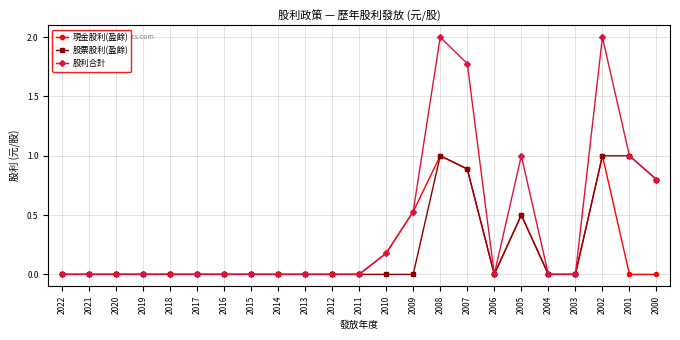

The value of 股票股利(盈餘) at 2014 is 0.7. True or false?

False